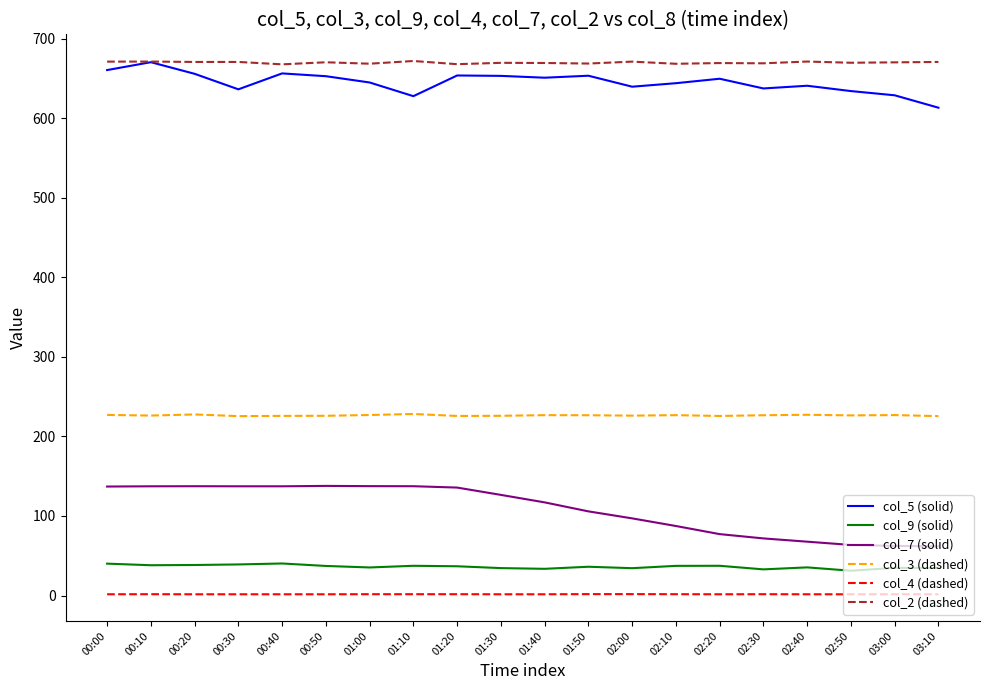

What is the minimum value for col_9 (solid)?

31.2